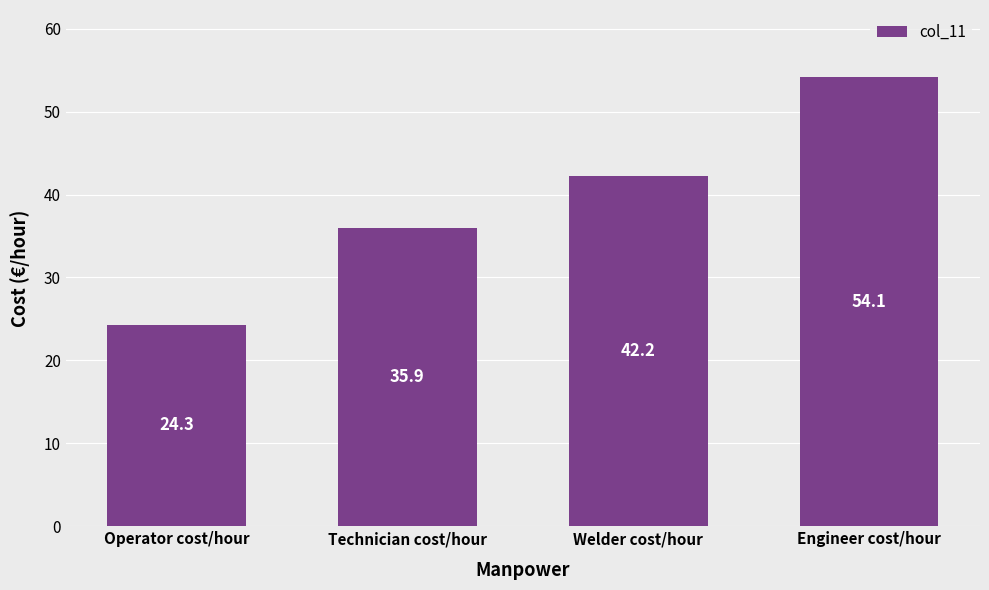

The value at Technician cost/hour is 35.9. True or false?

True